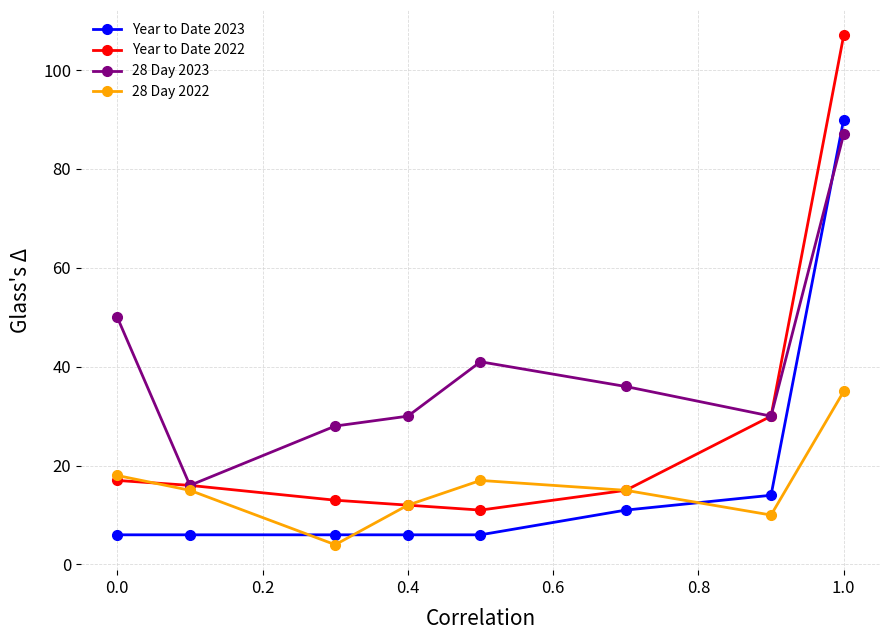

True or false: 28 Day 2023 and Year to Date 2023 intersect in this chart.

True